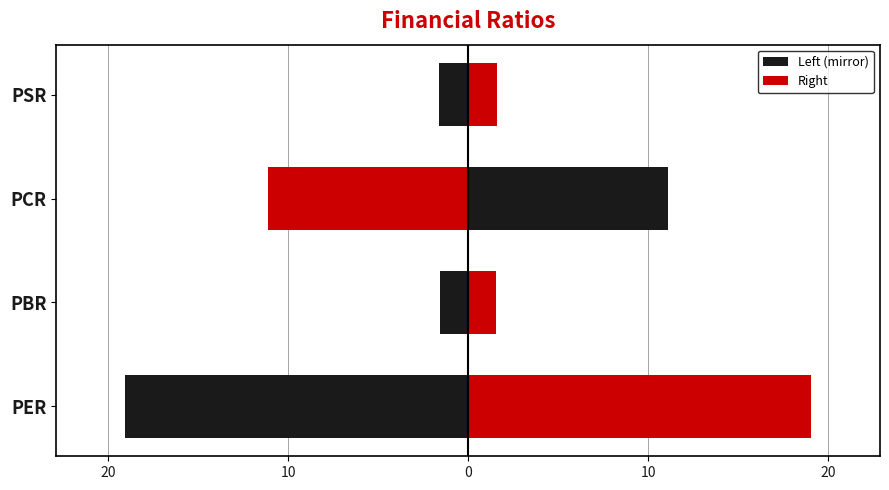

Between PER and PCR, which series saw the biggest shift?

Left (mirror)